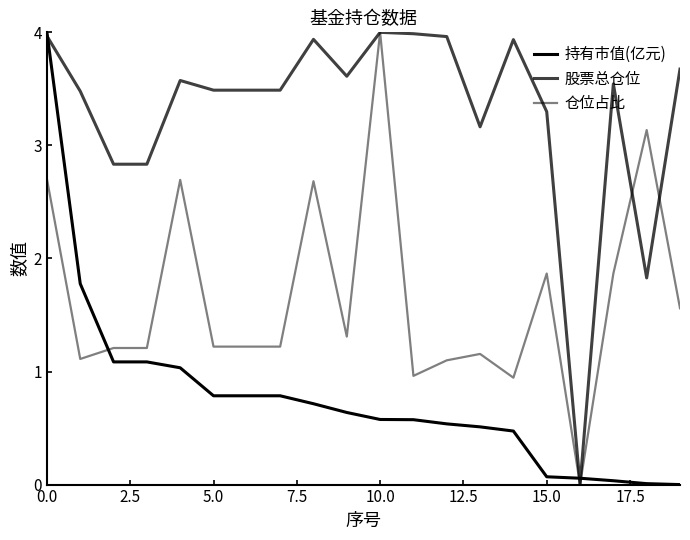

Does the chart display data point markers on the line(s)?

No